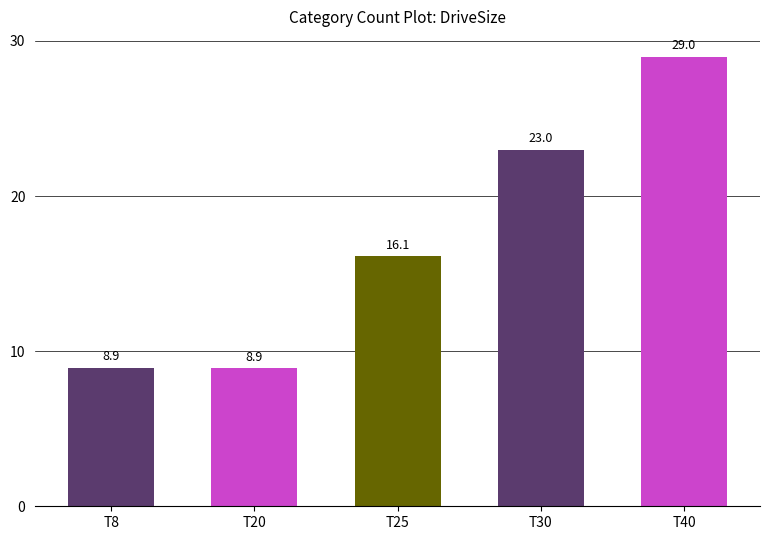

Approximately how many times larger is the value at T20 compared to T30?

0.4